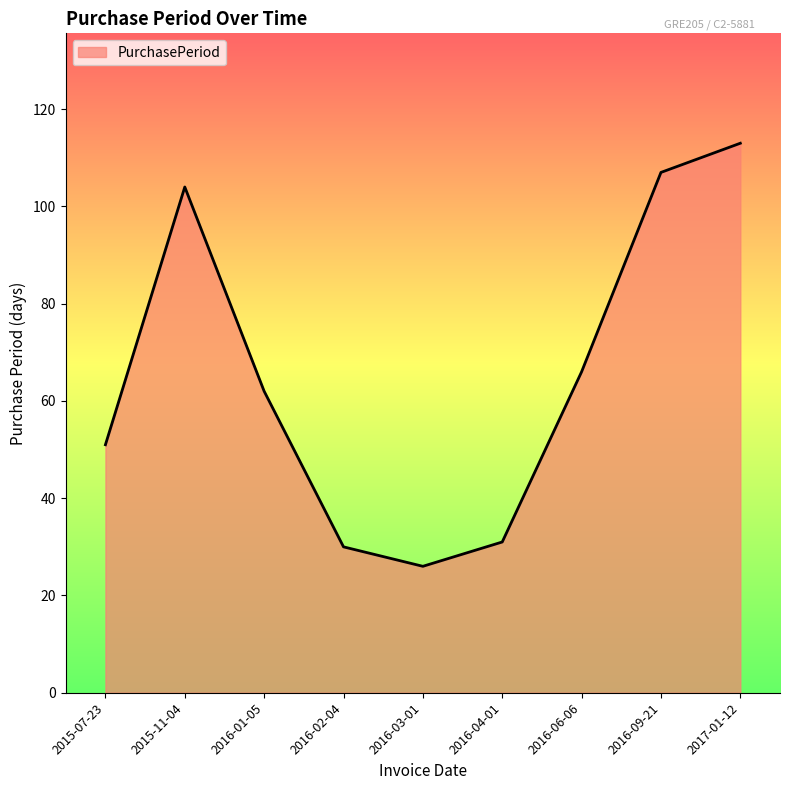

Reading left to right, transcribe all the data shown in this chart.

2015-07-23=51	2015-11-04=104	2016-01-05=62	2016-02-04=30	2016-03-01=26	2016-04-01=31	2016-06-06=66	2016-09-21=107	2017-01-12=113